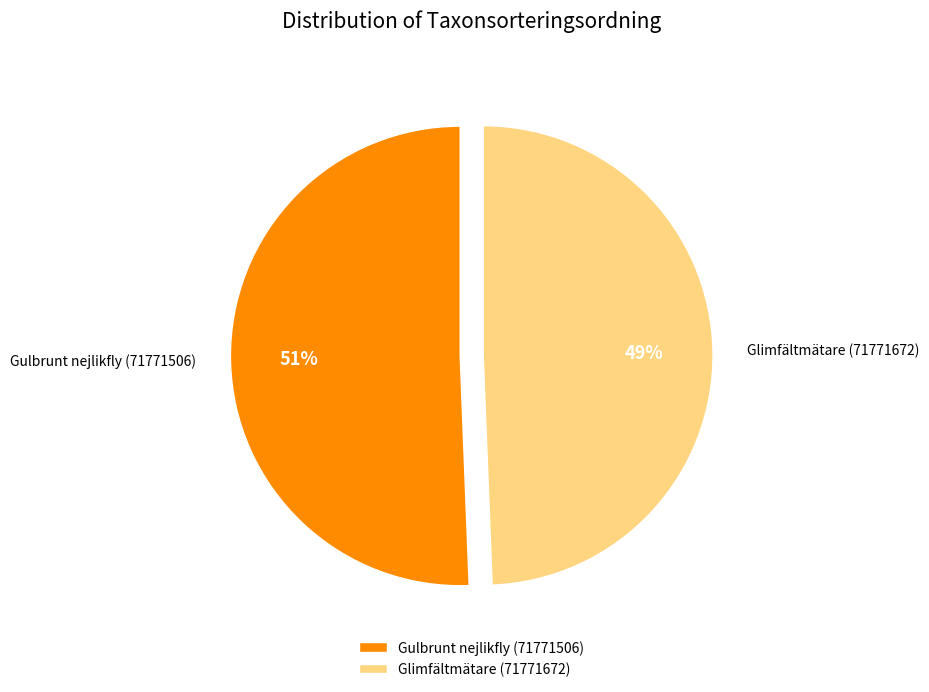

Which slice is the smallest?

Glimfältmätare (71771672)